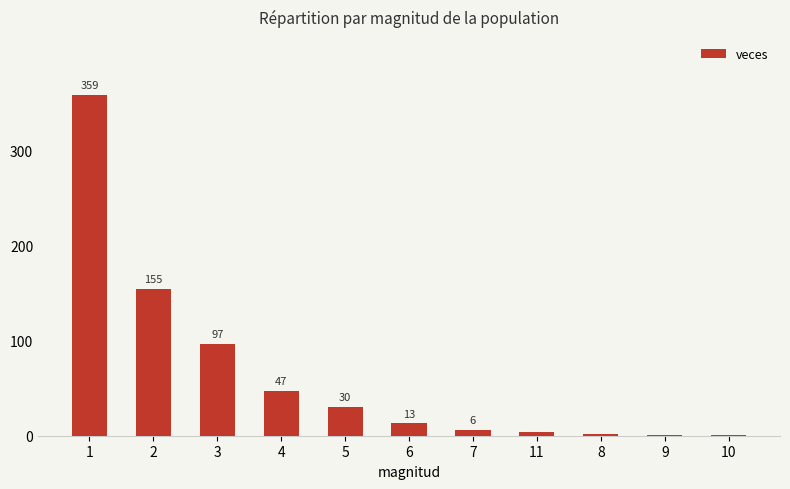

Are the bars horizontal?

No